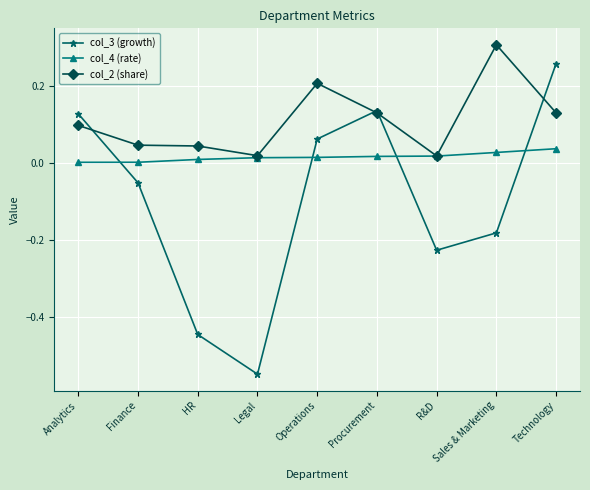

Which category has the highest value in the col_4 (rate) series?

Technology